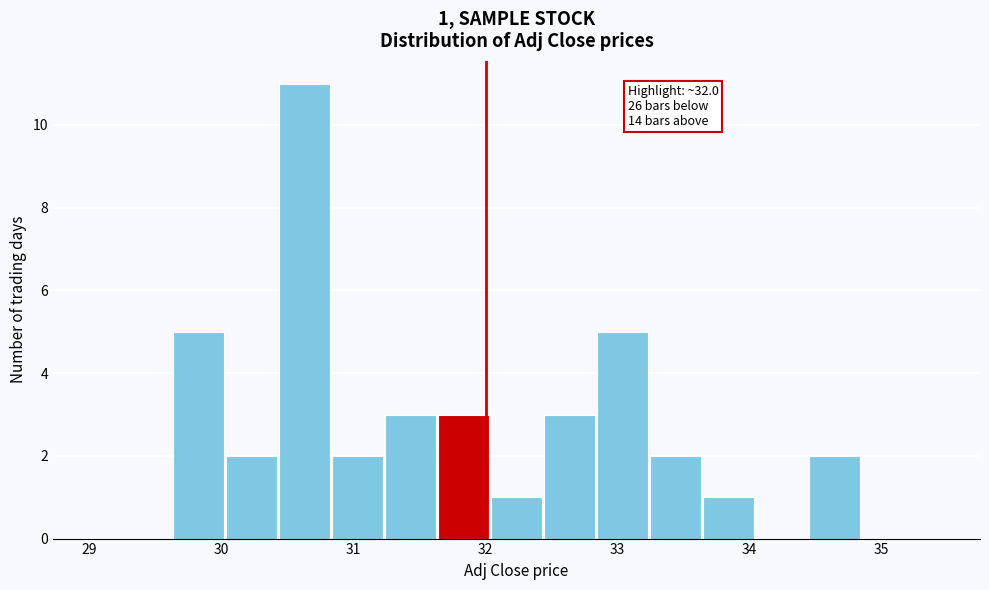

Which range on the x-axis has the tallest bar?

30.4 to 30.8